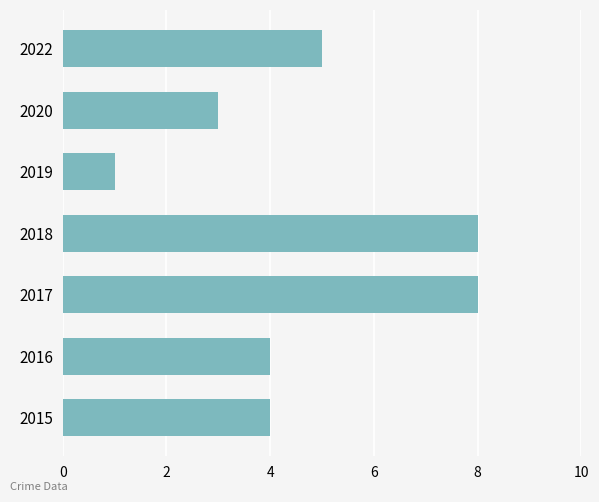

The value at 2016 is 6. True or false?

False